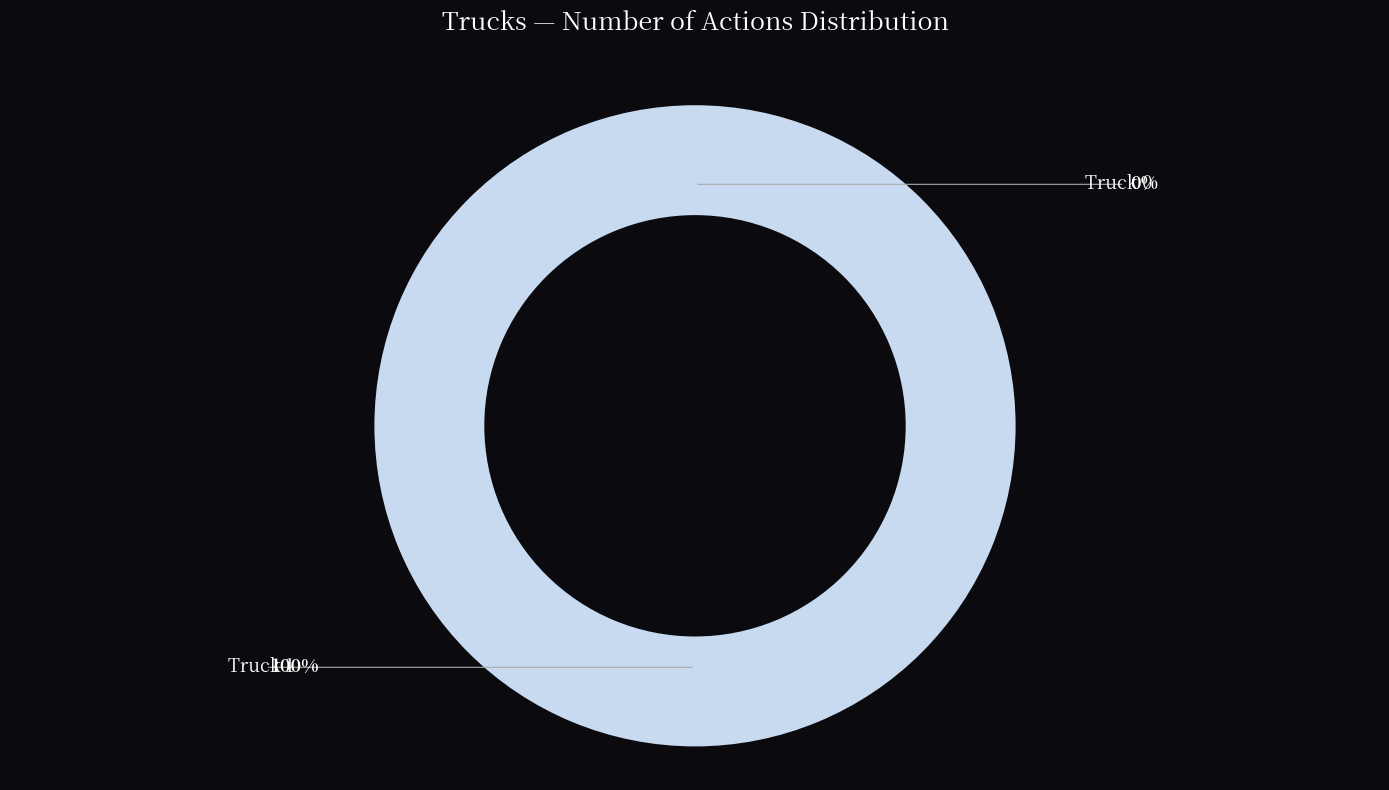

The Truck 1 slice represents 100% of the pie. True or false?

True